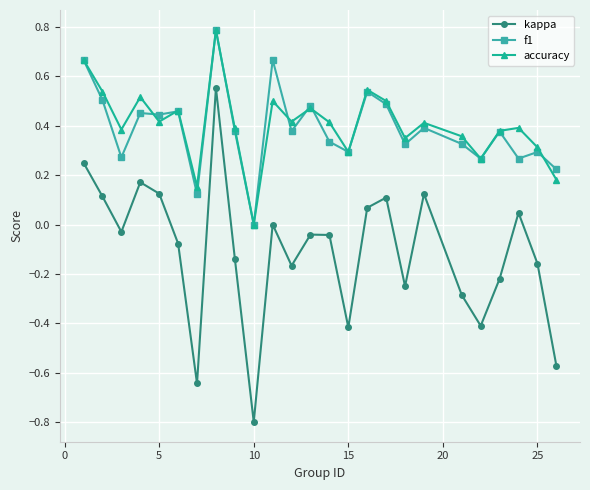

Is this an area chart (filled region under the line)?

No